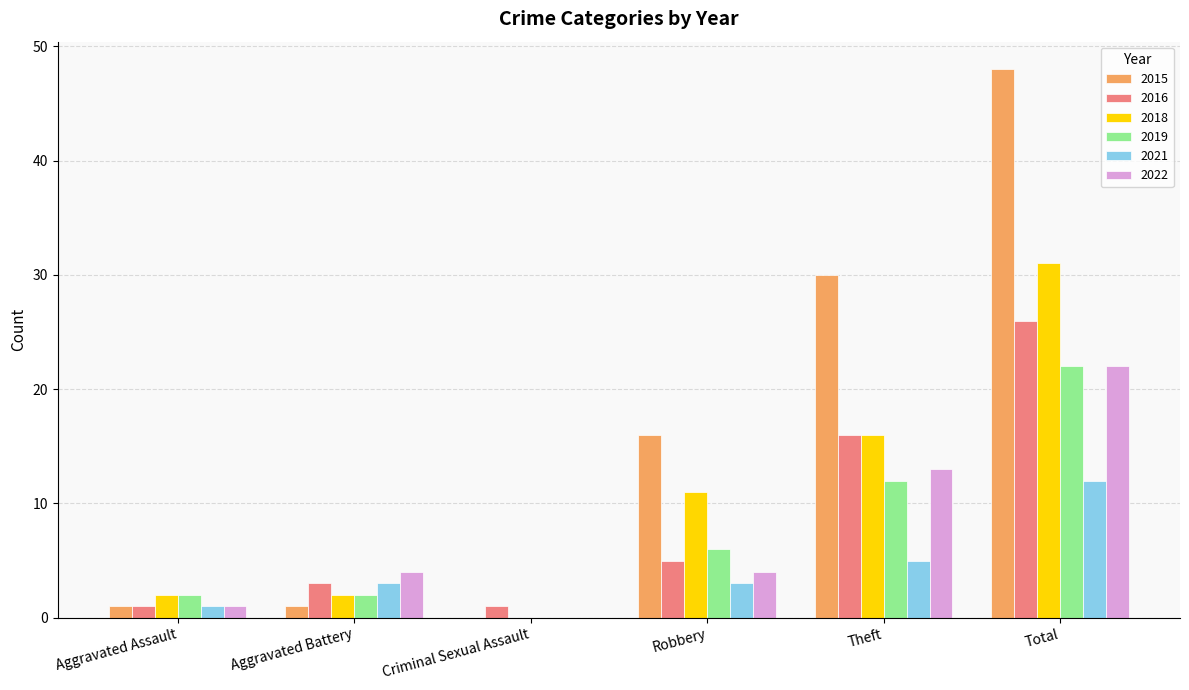

Reading left to right, what are all the values shown in this chart?

2015: Aggravated Assault=1	Aggravated Battery=1	Criminal Sexual Assault=0	Robbery=16	Theft=30	Total=48
2016: Aggravated Assault=1	Aggravated Battery=3	Criminal Sexual Assault=1	Robbery=5	Theft=16	Total=26
2018: Aggravated Assault=2	Aggravated Battery=2	Criminal Sexual Assault=0	Robbery=11	Theft=16	Total=31
2019: Aggravated Assault=2	Aggravated Battery=2	Criminal Sexual Assault=0	Robbery=6	Theft=12	Total=22
2021: Aggravated Assault=1	Aggravated Battery=3	Criminal Sexual Assault=0	Robbery=3	Theft=5	Total=12
2022: Aggravated Assault=1	Aggravated Battery=4	Criminal Sexual Assault=0	Robbery=4	Theft=13	Total=22